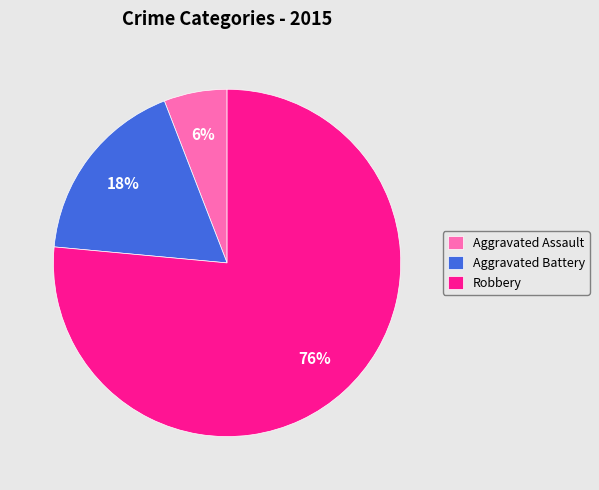

To the nearest percent, what is the difference between the Aggravated Assault and Aggravated Battery slice percentages?

12%